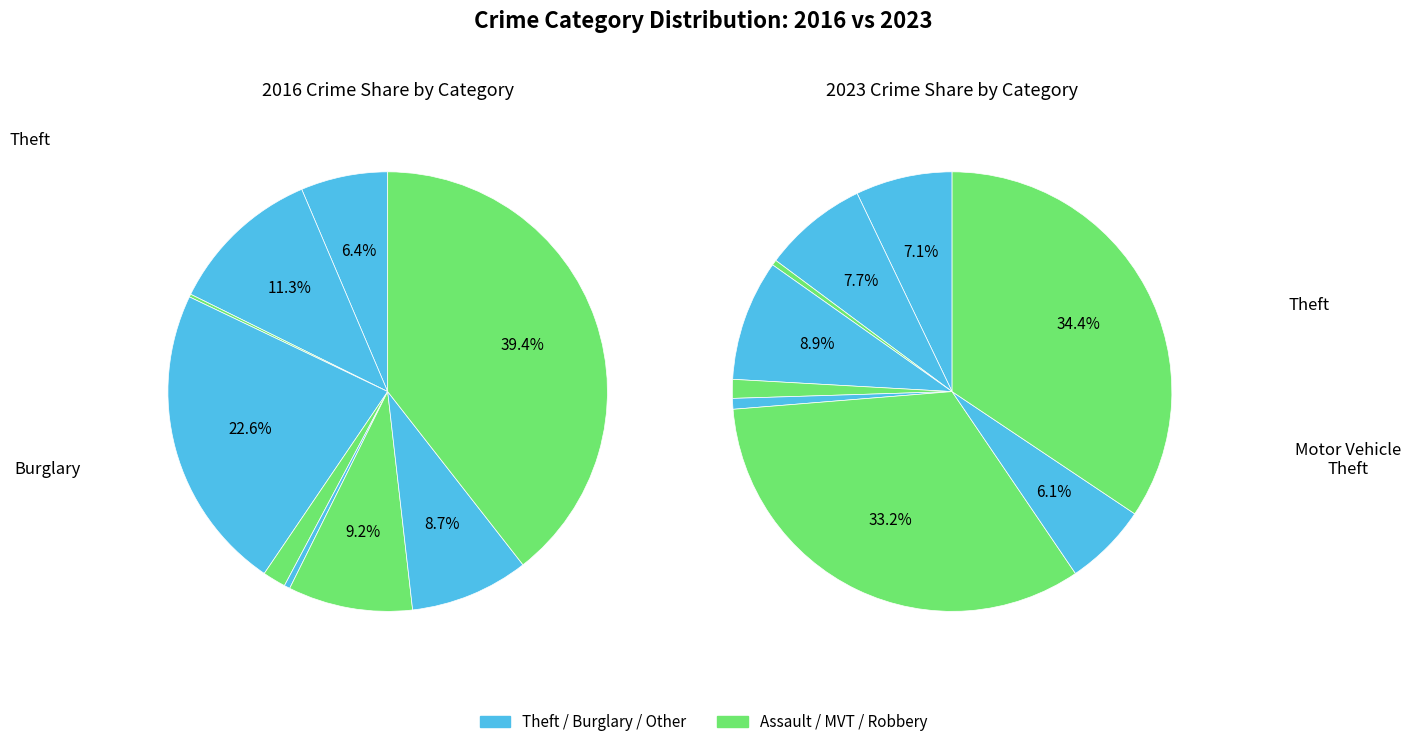

Count the number of slices in the pie.

9